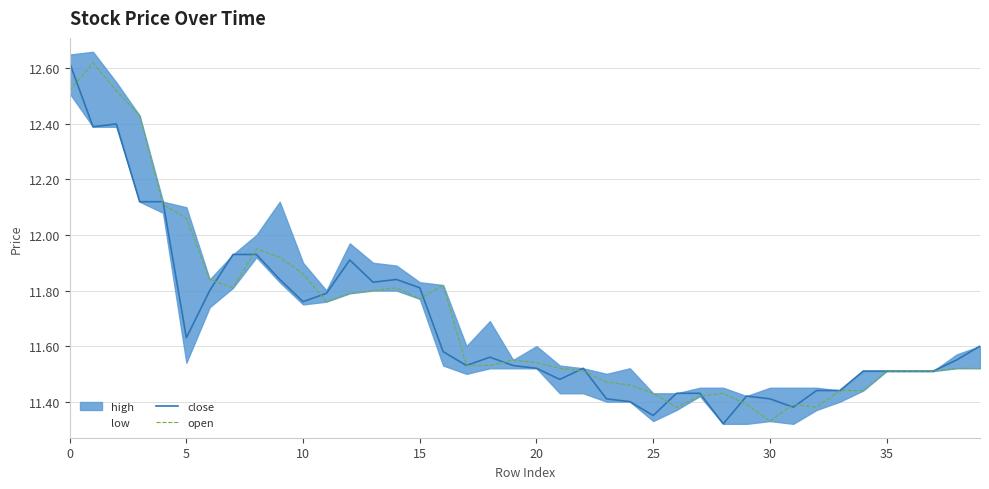

At which label does open reach its minimum?

30